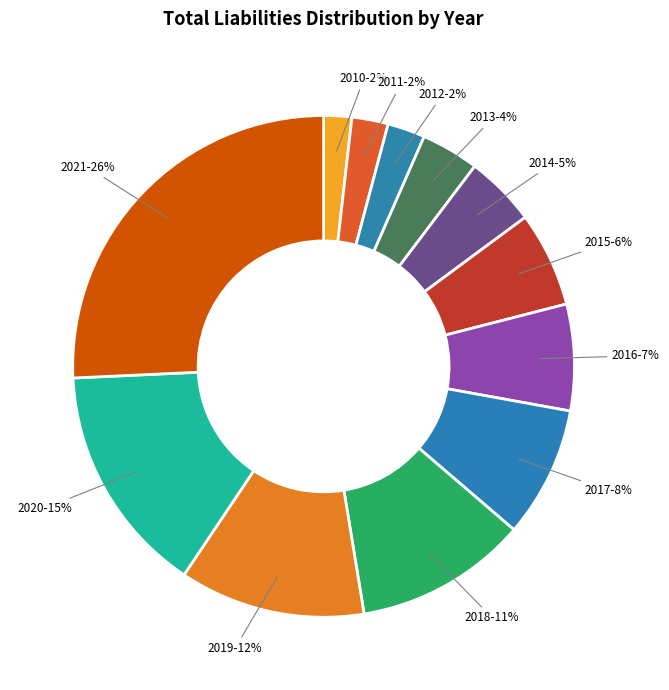

Do 2016 and 2010 together represent more than half of the pie?

No